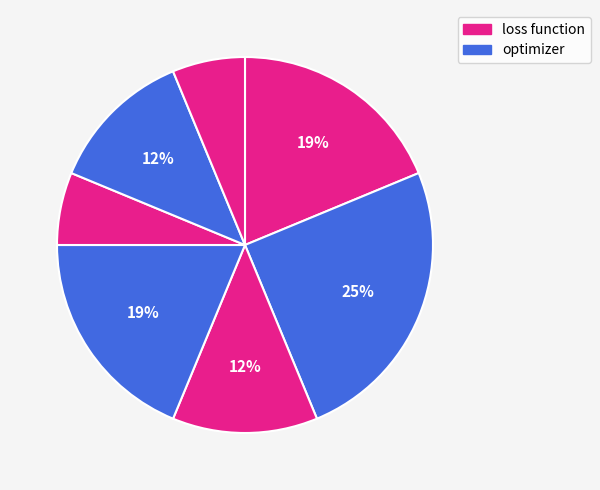

How many segments does this pie chart have?

7